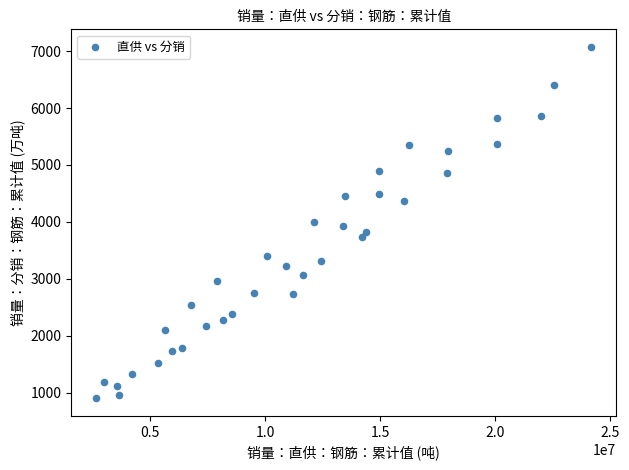

What is the range of Y values (max minus min)?

6170.1